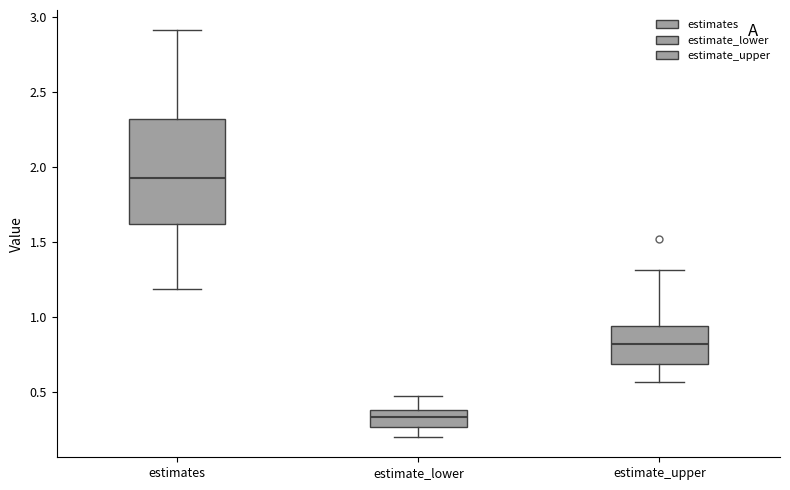

Reading left to right, transcribe this box plot: for each box, give where its median line is, the range the box spans, and where its two whiskers end, as read against the y-axis. The values are not printed on the chart, so give them approximately, as read against the axis.

estimates: median 1.95, box 1.60 to 2.30, whiskers 1.20 to 2.90
estimate_lower: median 0.35, box 0.25 to 0.40, whiskers 0.20 to 0.50
estimate_upper: median 0.80, box 0.70 to 0.95, whiskers 0.55 to 1.30